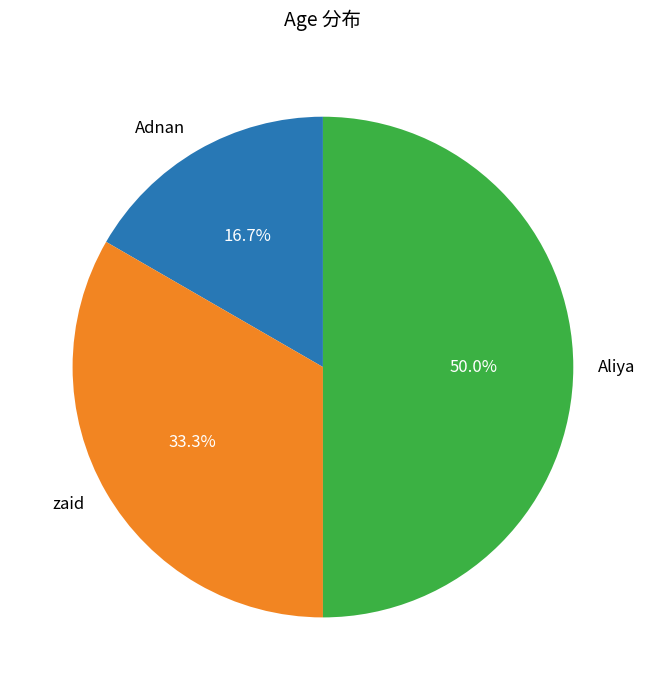

How many segments does this pie chart have?

3